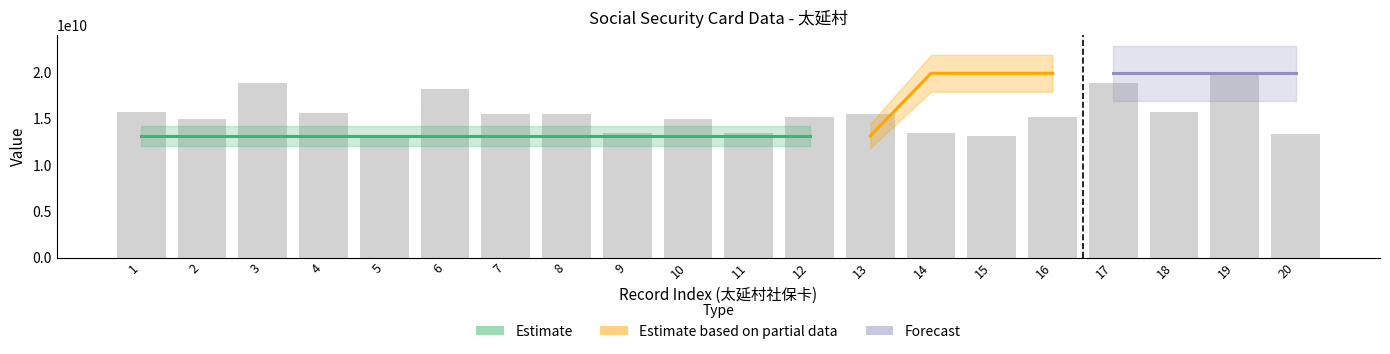

Rank the categories by value from lowest to highest.

5, 15, 20, 9, 11, 14, 10, 2, 16, 12, 7, 13, 8, 4, 1, 18, 6, 17, 3, 19